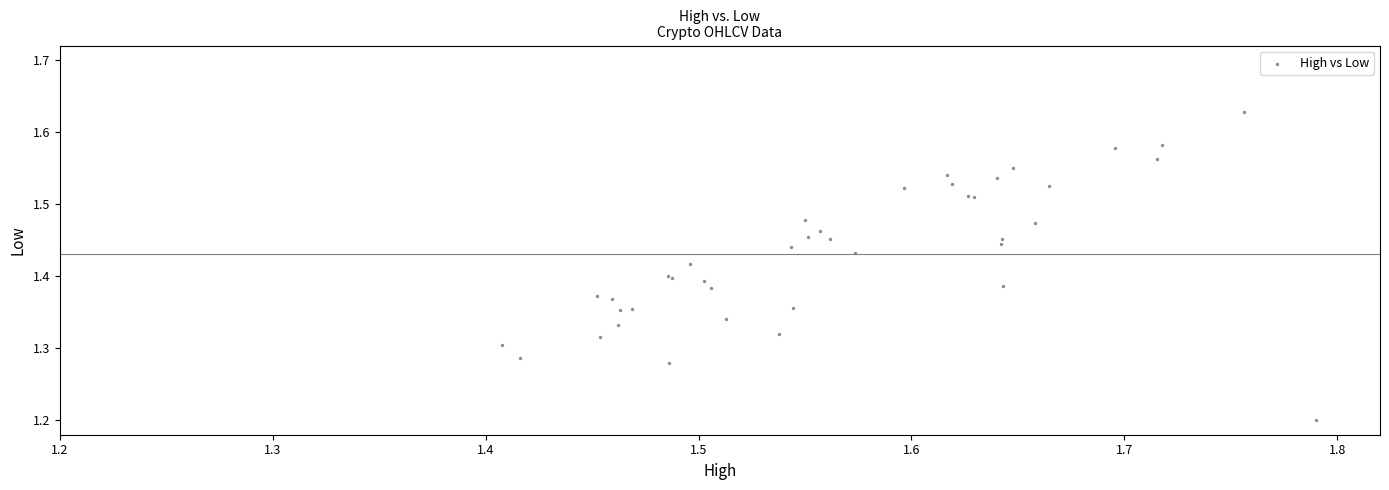

What Y value in the scatter plot is closest to 1?

1.2